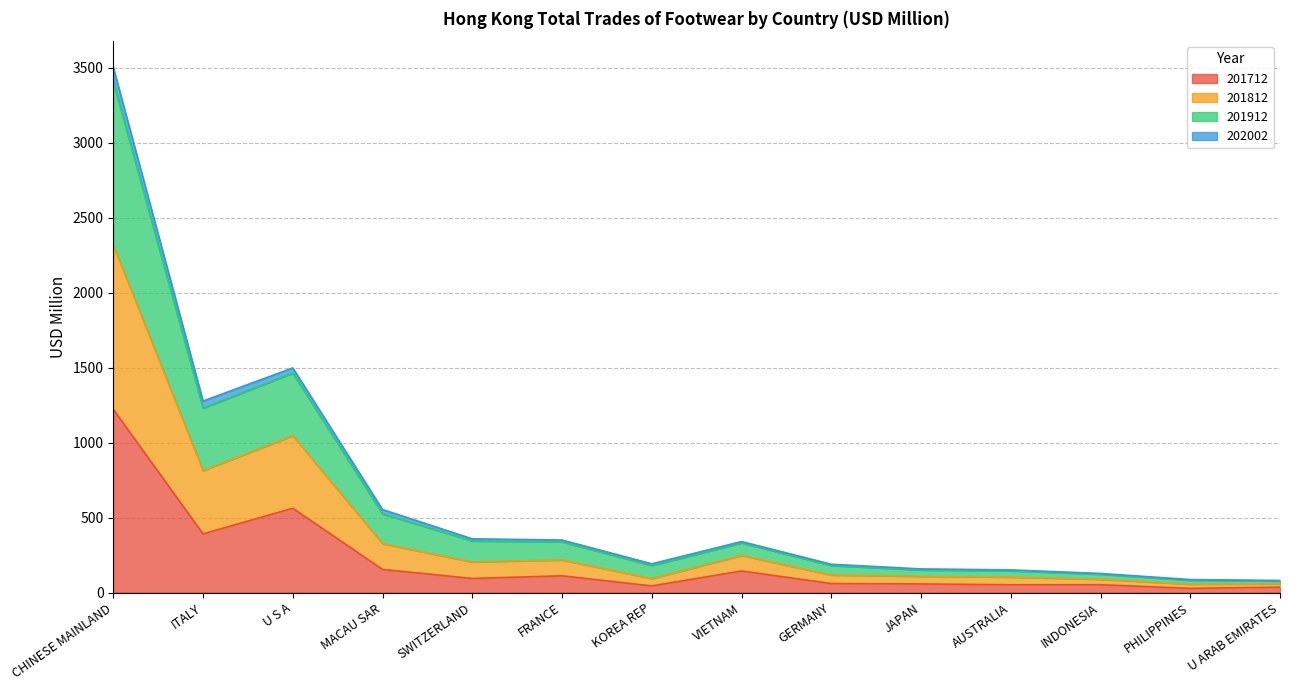

What position from the right is ITALY?

13